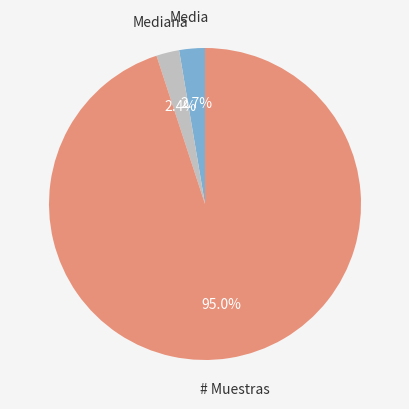

Is there any slice that represents more than half of the pie?

Yes